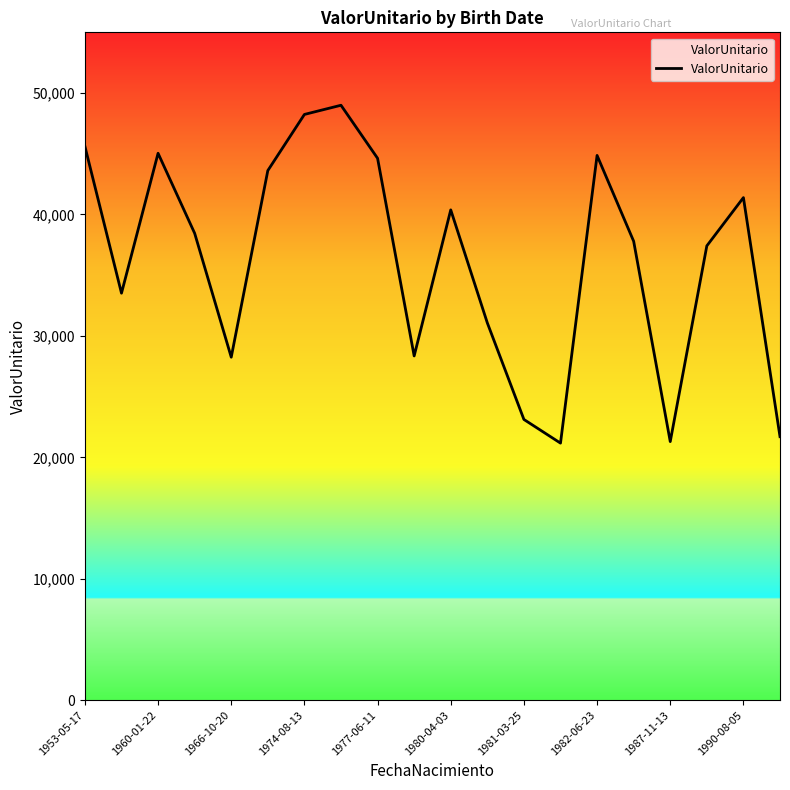

What is the difference between the maximum and minimum values?

27826.0